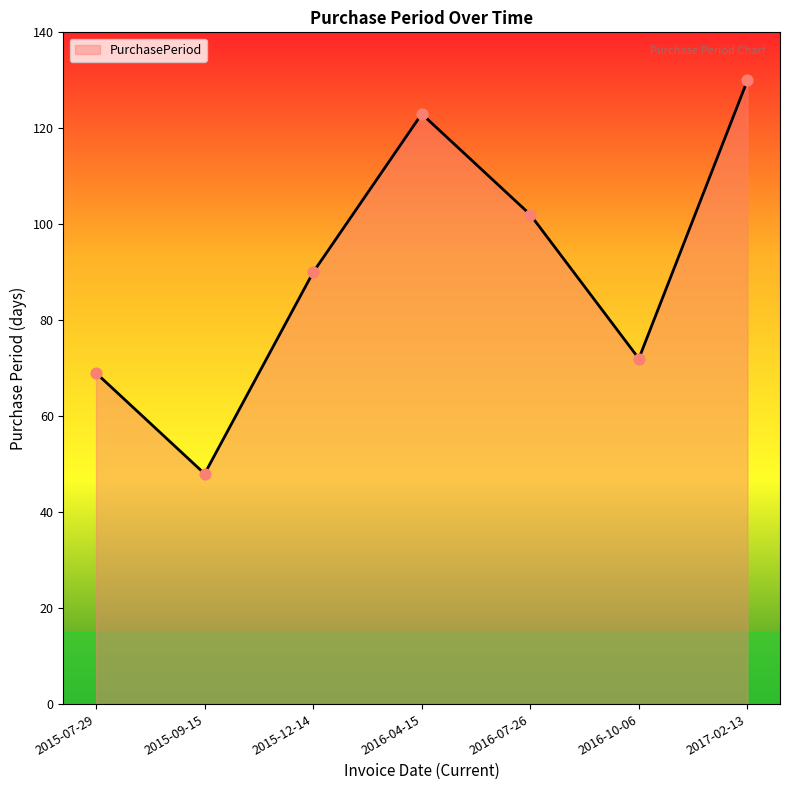

Approximately how many times larger is the value at 2015-09-15 compared to 2015-07-29?

0.7